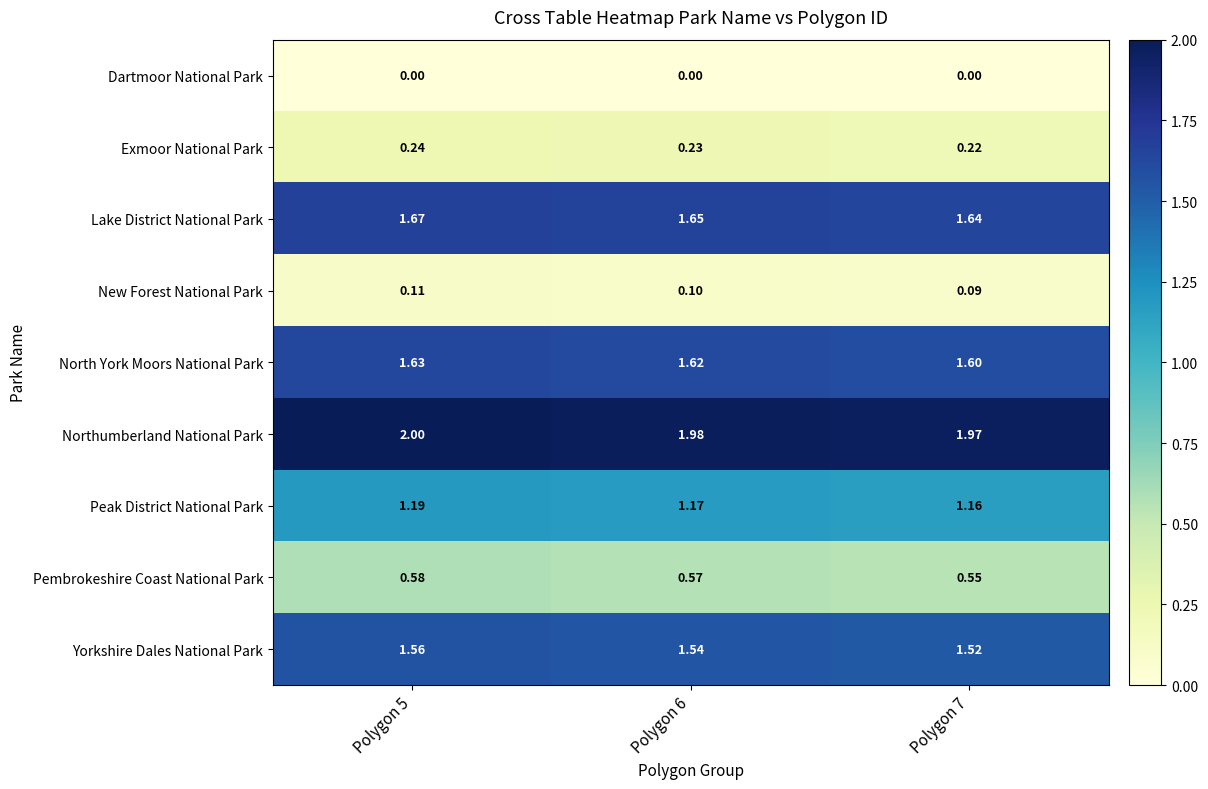

Which series has the largest range (max minus min)?

Yorkshire Dales National Park